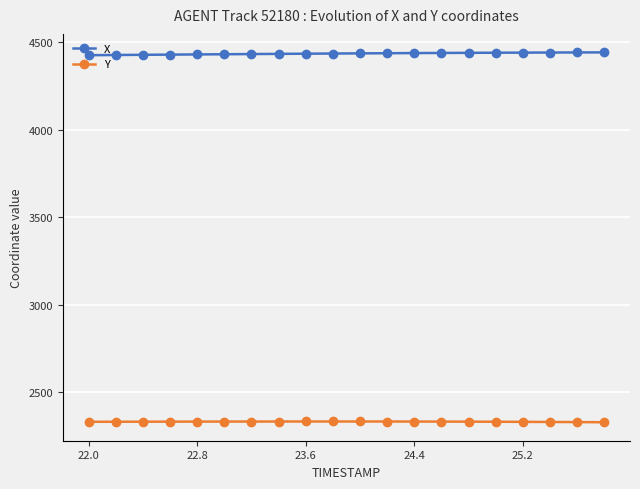

Rank the series by their average value, from highest to lowest.

X, Y